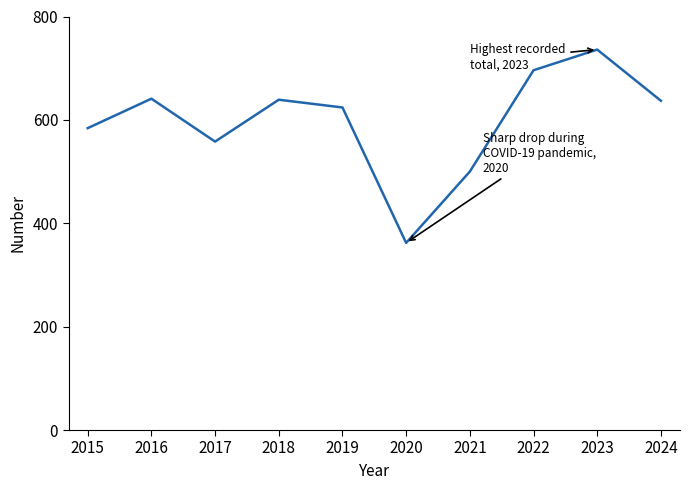

What is the ratio of the value at 2021 to the value at 2020?

1.4